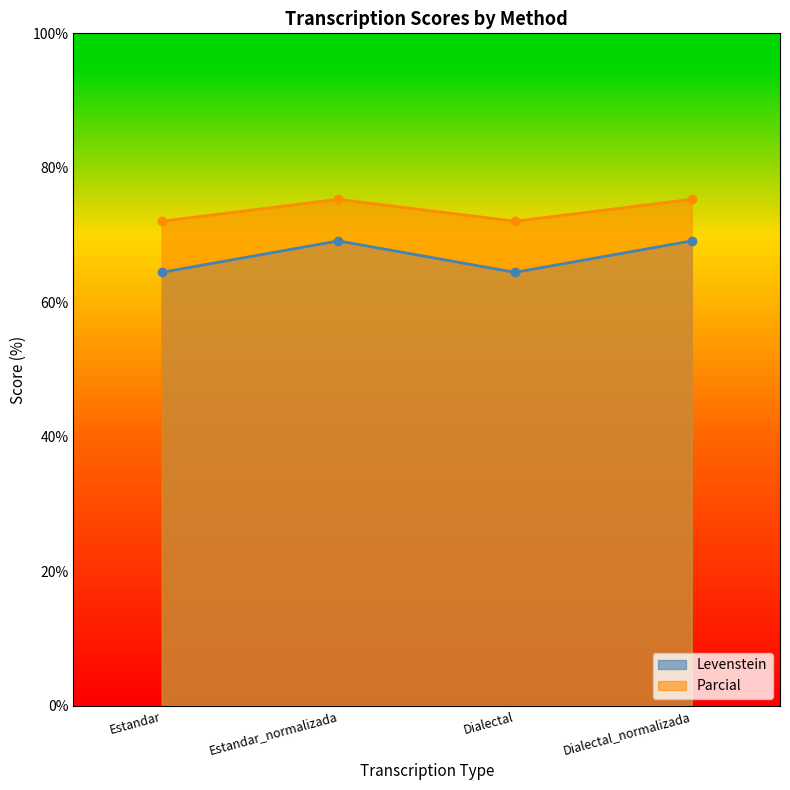

What is the label of the 1st point from the left?

Estandar